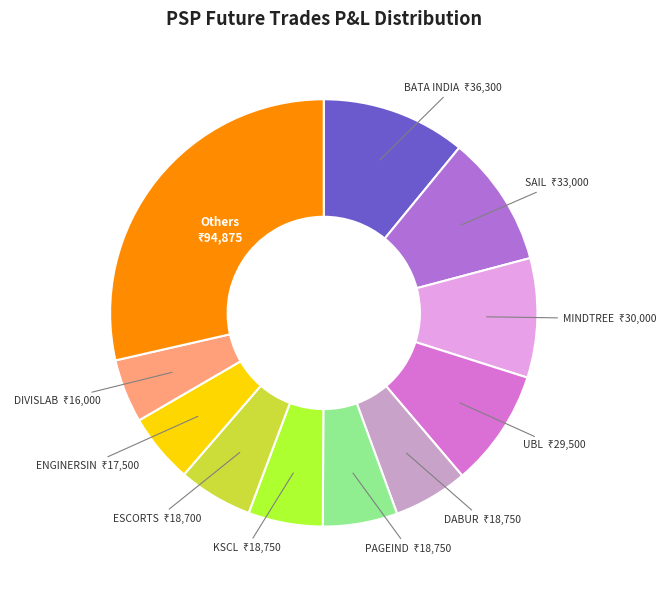

True or false: UBL accounts for 24% of the total.

False